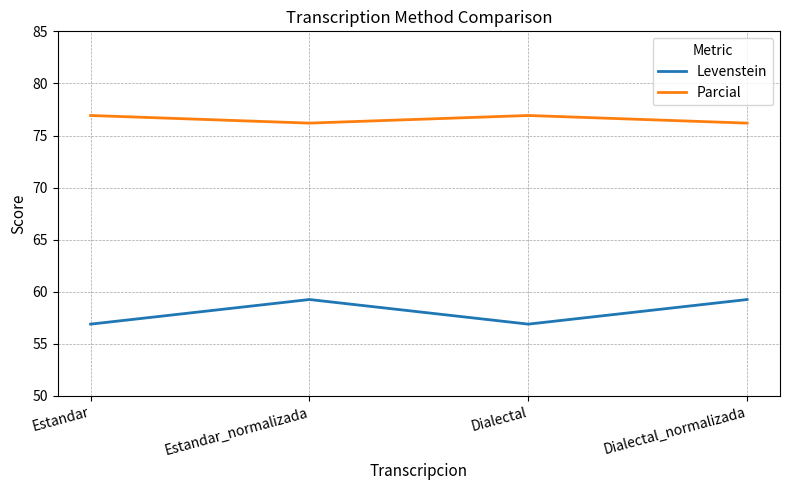

How many lines are shown in the chart?

2